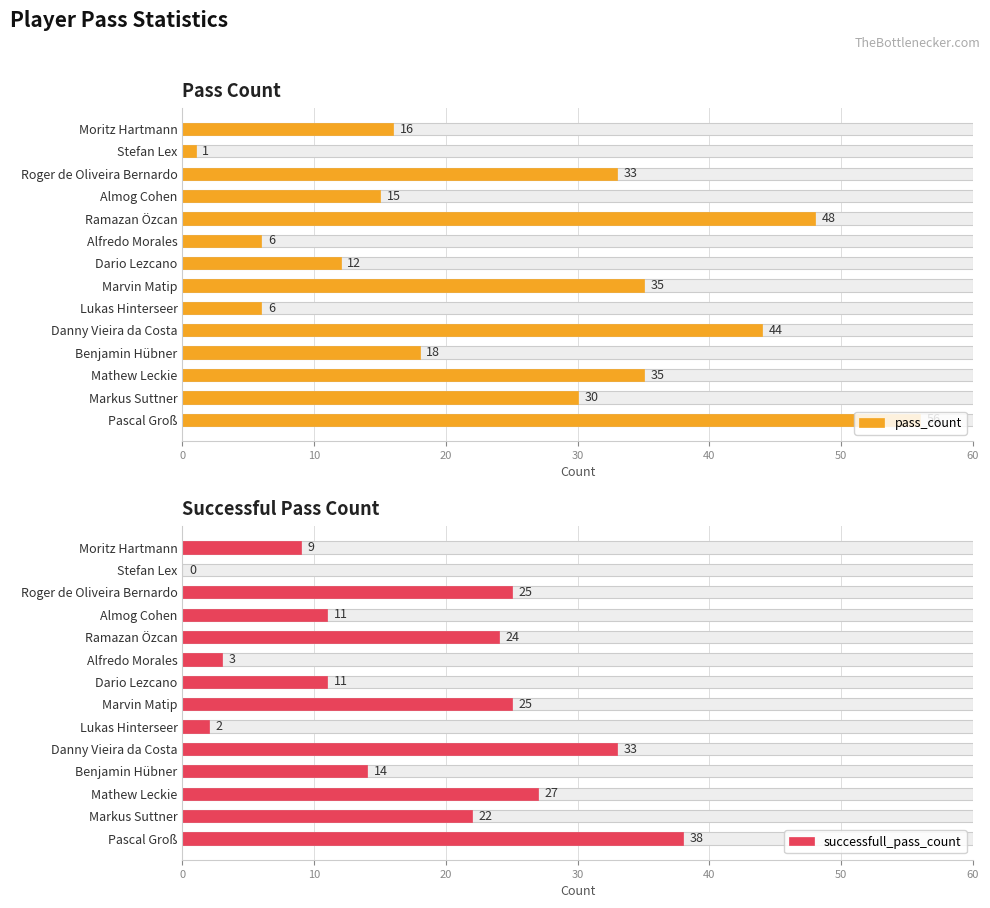

What is the average value of the successfull_pass_count series?

17